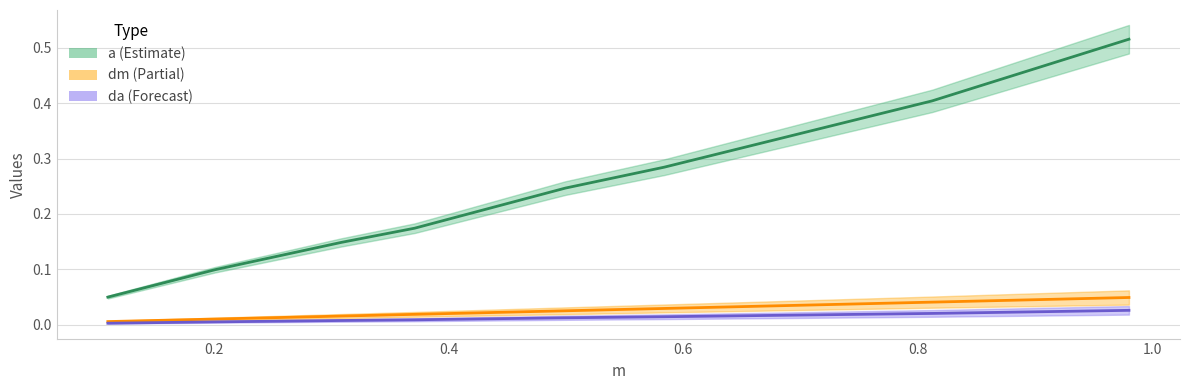

What is the label of the 5th point from the left?

0.4994994994994995